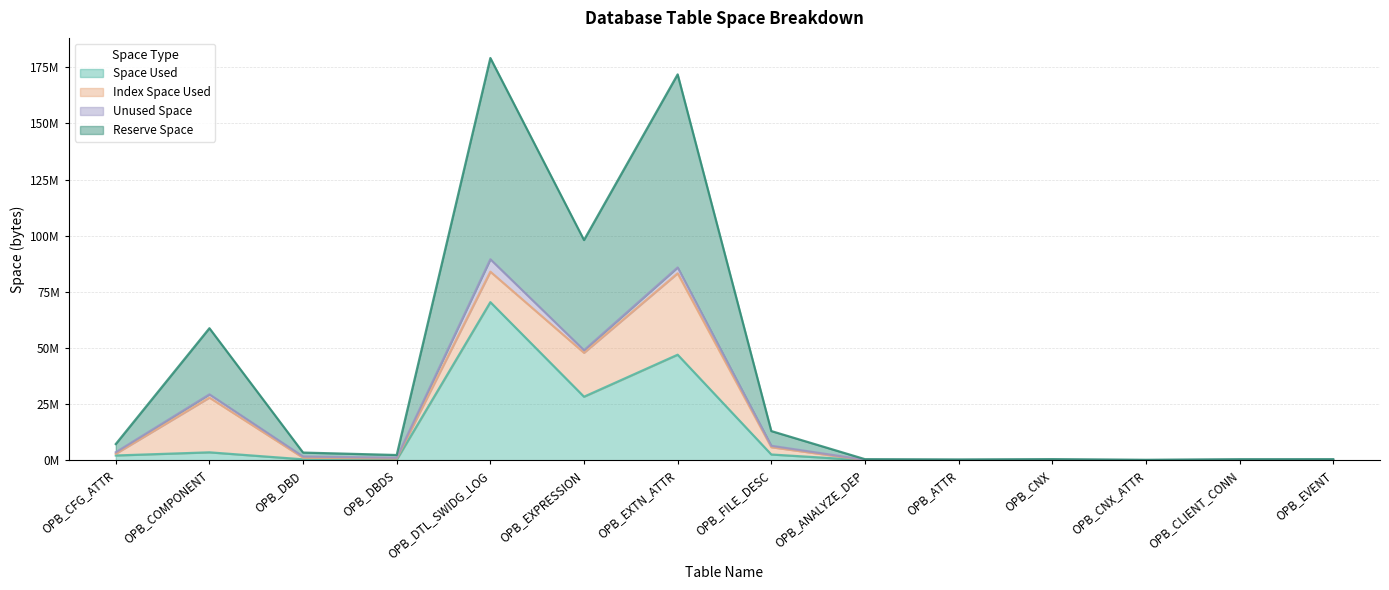

Is the value of Reserve Space at OPB_CNX greater than the value of Space Used at OPB_EVENT?

Yes